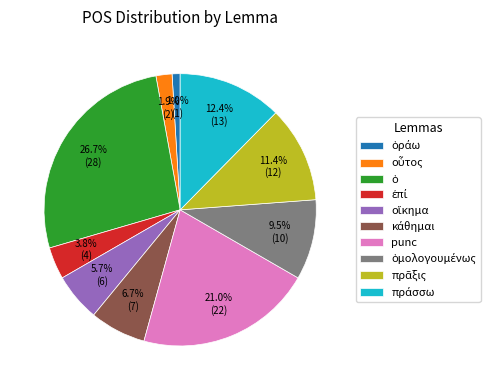

Is there any slice that represents more than half of the pie?

No